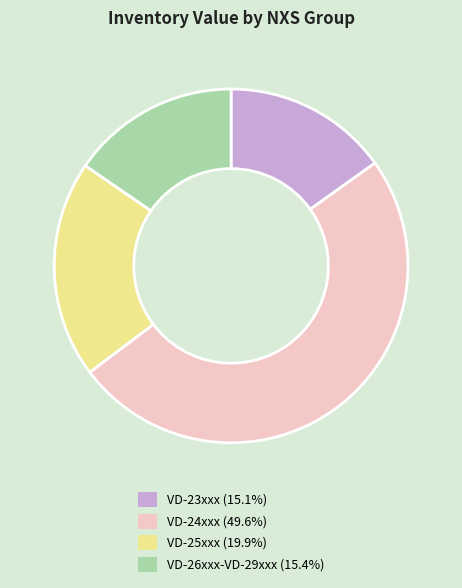

Does any single category account for the majority?

No